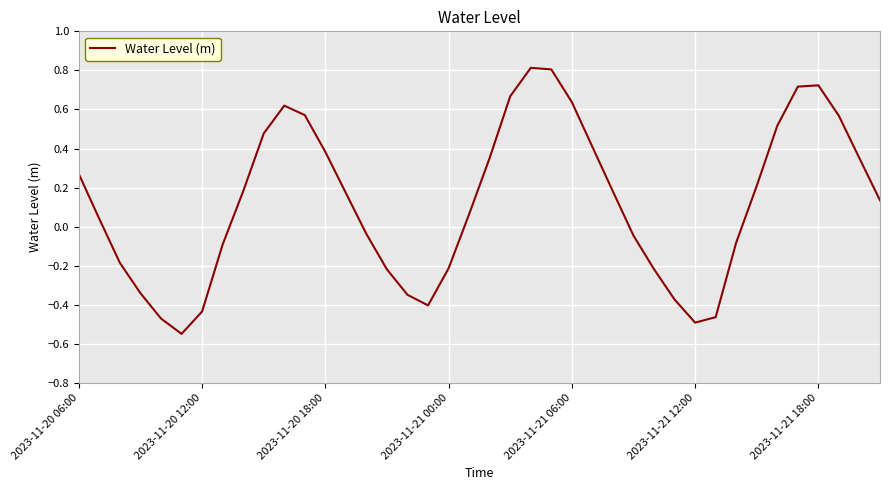

What is the greatest value displayed?

0.8